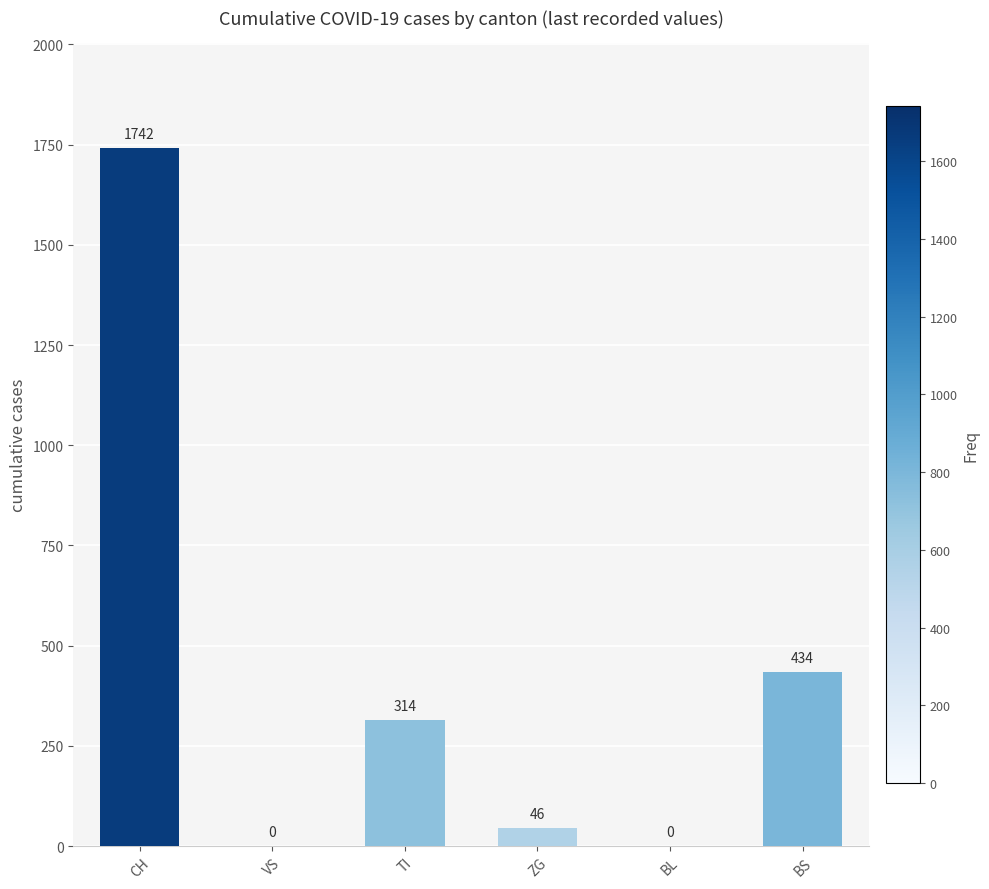

Between ZG and TI, which is larger?

TI